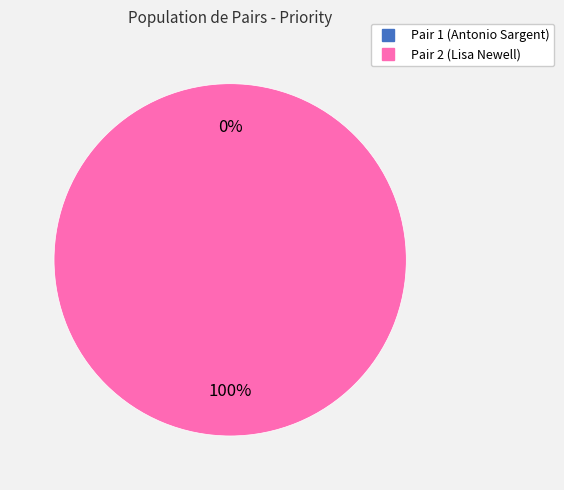

Which slice represents more than half of the pie?

2